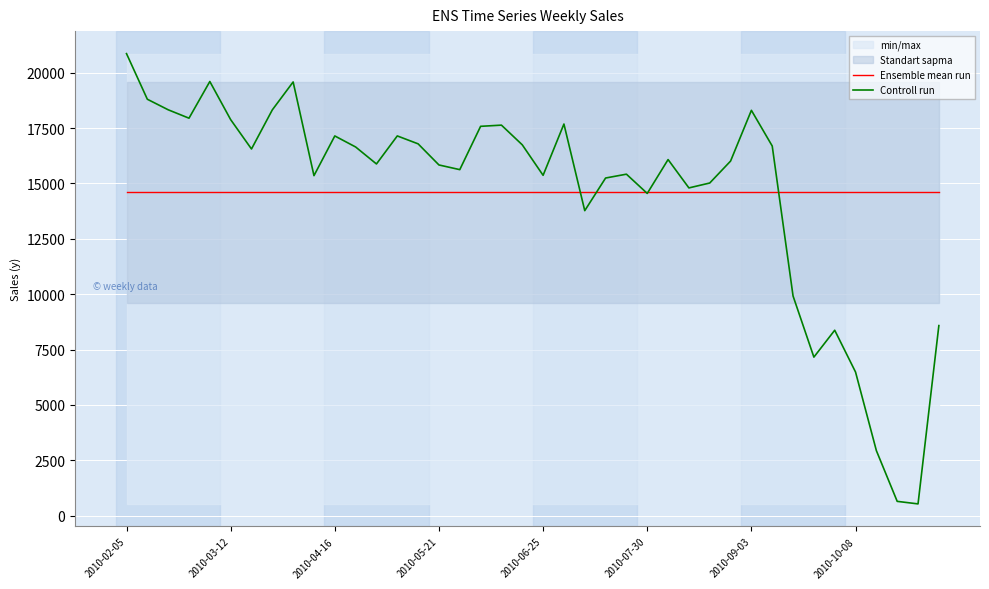

At which label is Controll run closest to 10694?

32